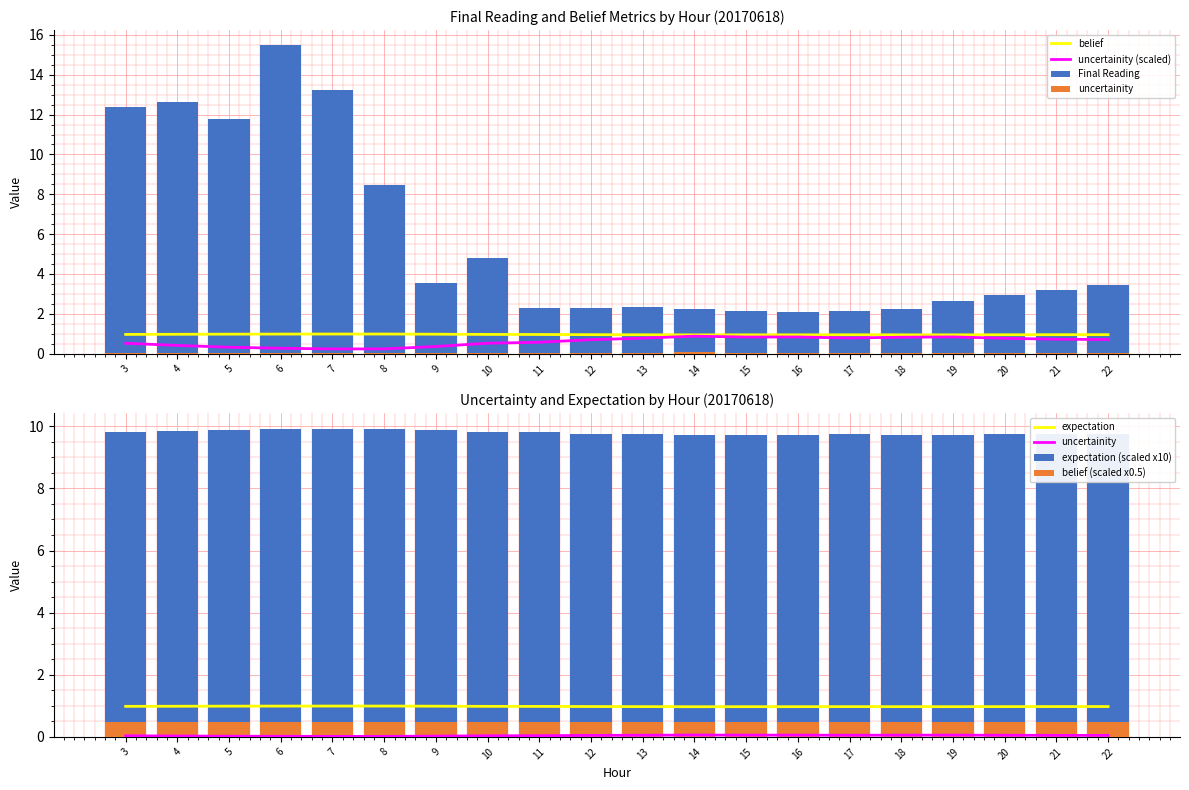

How many bars are there in each group?

4